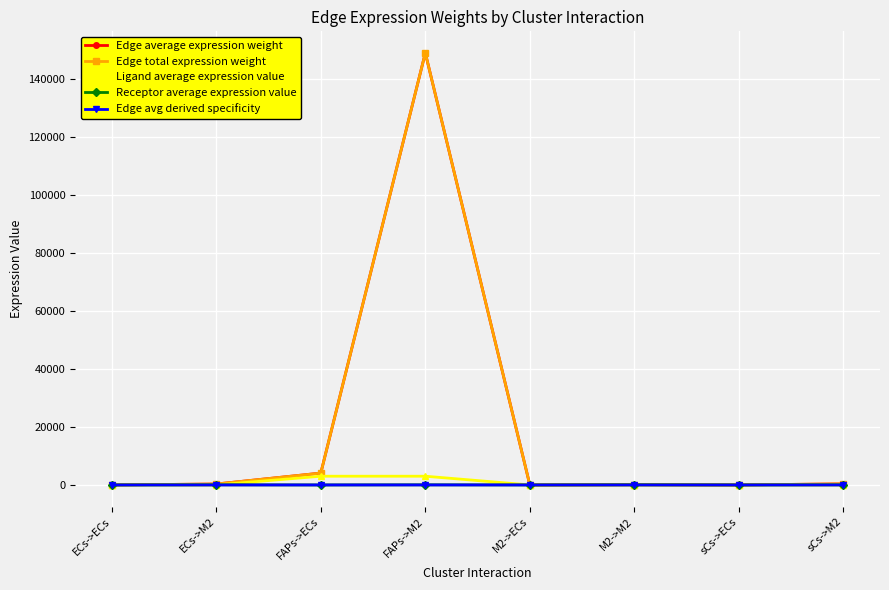

Does the chart have visible grid lines?

Yes